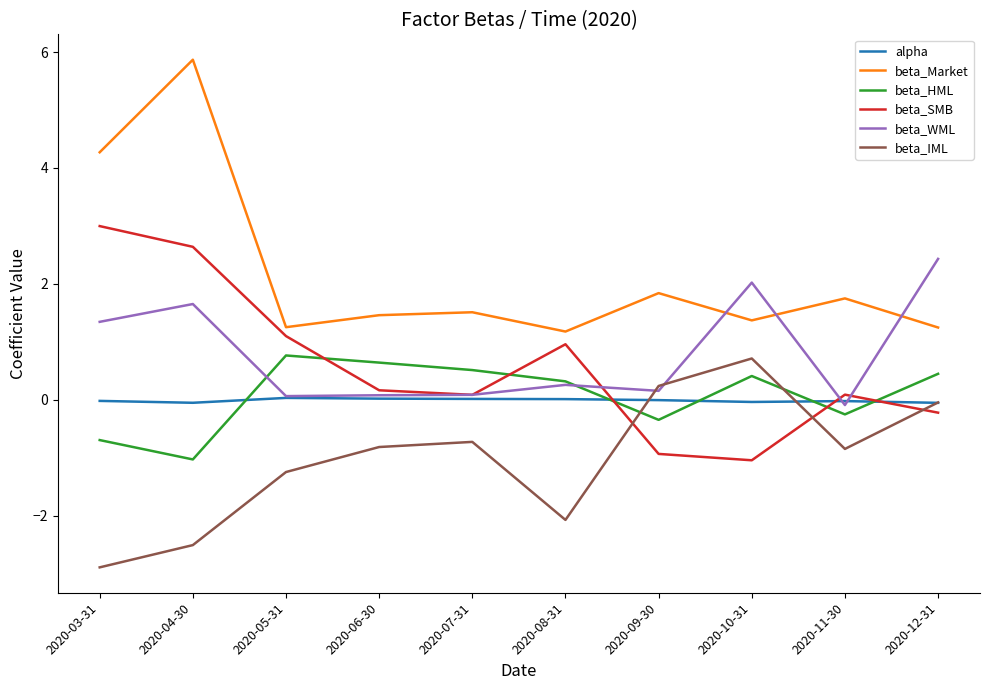

Is it true that beta_WML equals 0.1 at 2020-07-31?

True